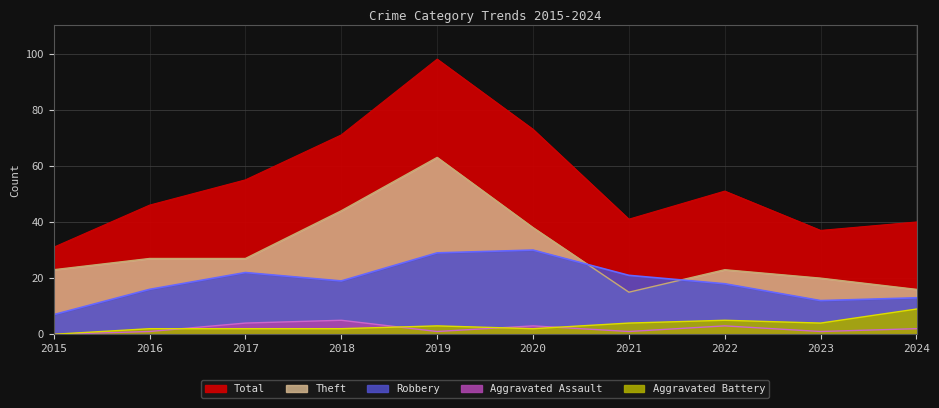

Does the chart have visible grid lines?

Yes